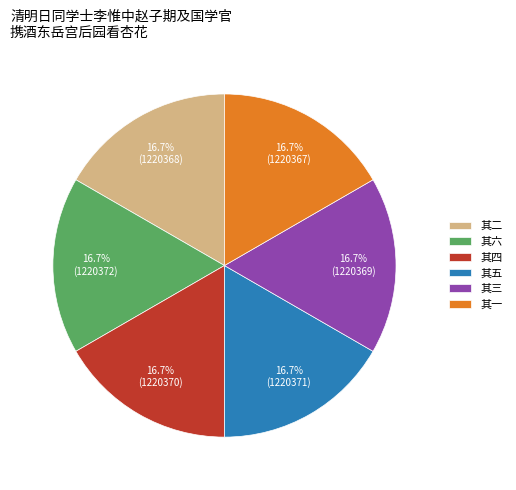

What is the ratio of the value at 其四 to the value at 其三?

1.0